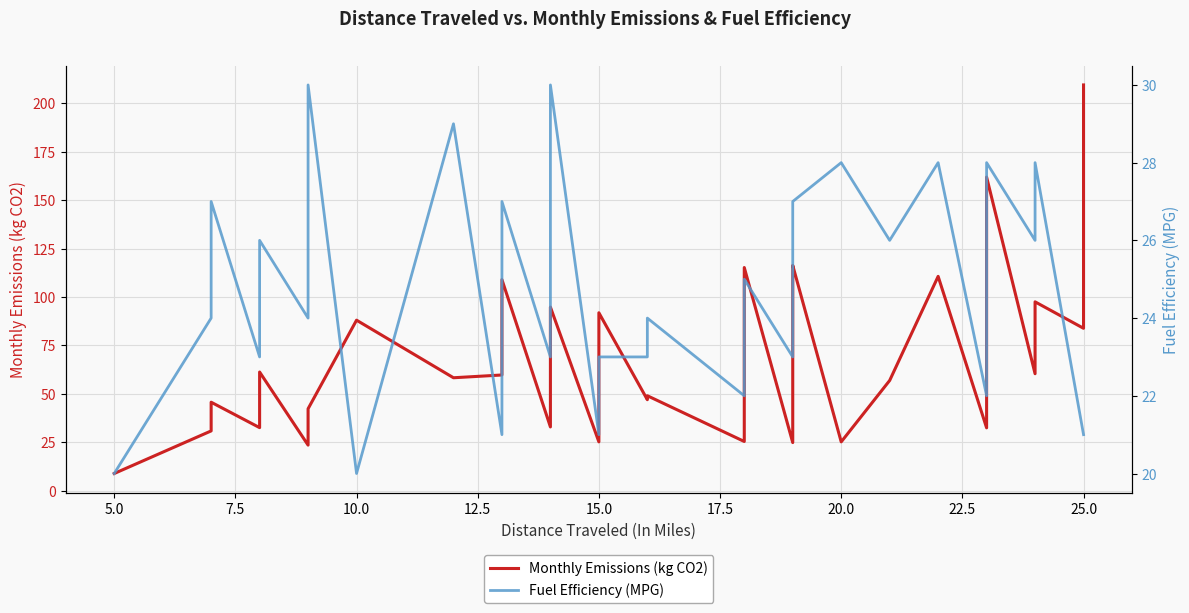

Is the value of Fuel Efficiency (MPG) at 24 greater than the value of Monthly Emissions (kg CO2) at 19?

No